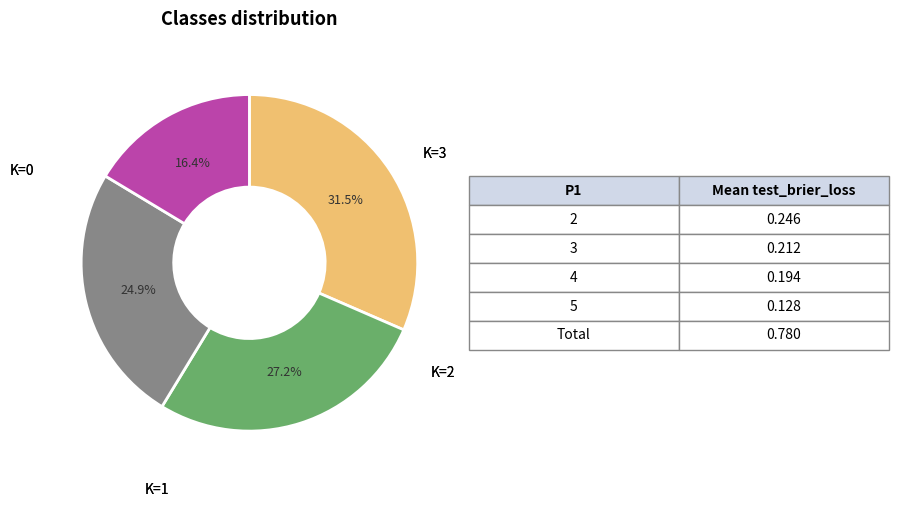

To the nearest percent, what is the average slice percentage?

25%